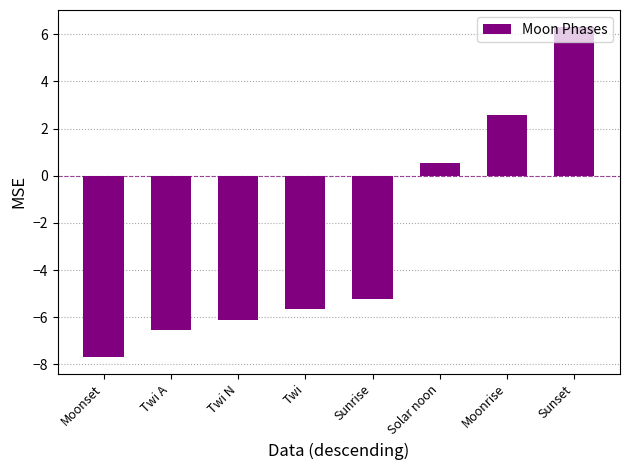

Are the bars grouped side by side (vs. stacked)?

No